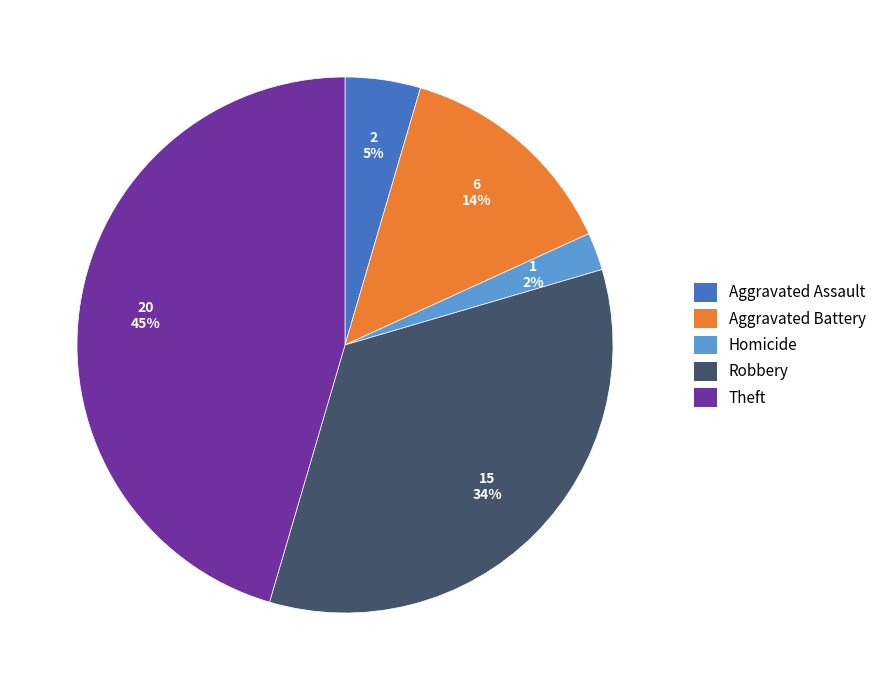

To the nearest percent, what is the difference between the largest and smallest slice percentages?

43%